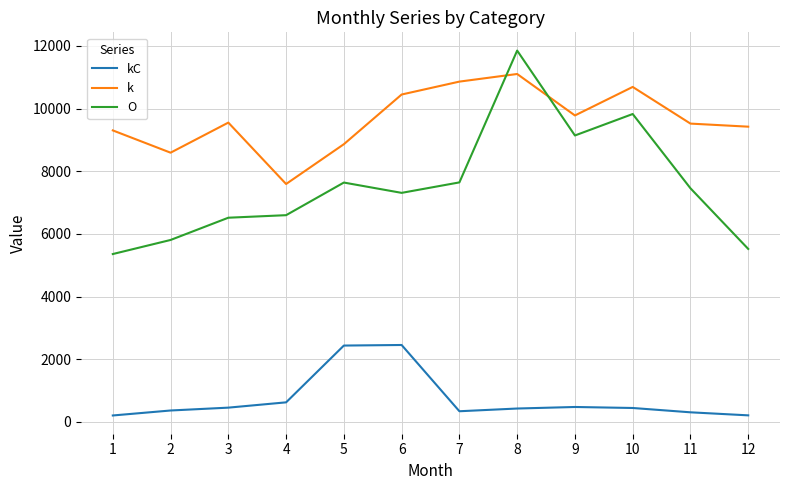

True or false: kC and O intersect in this chart.

False